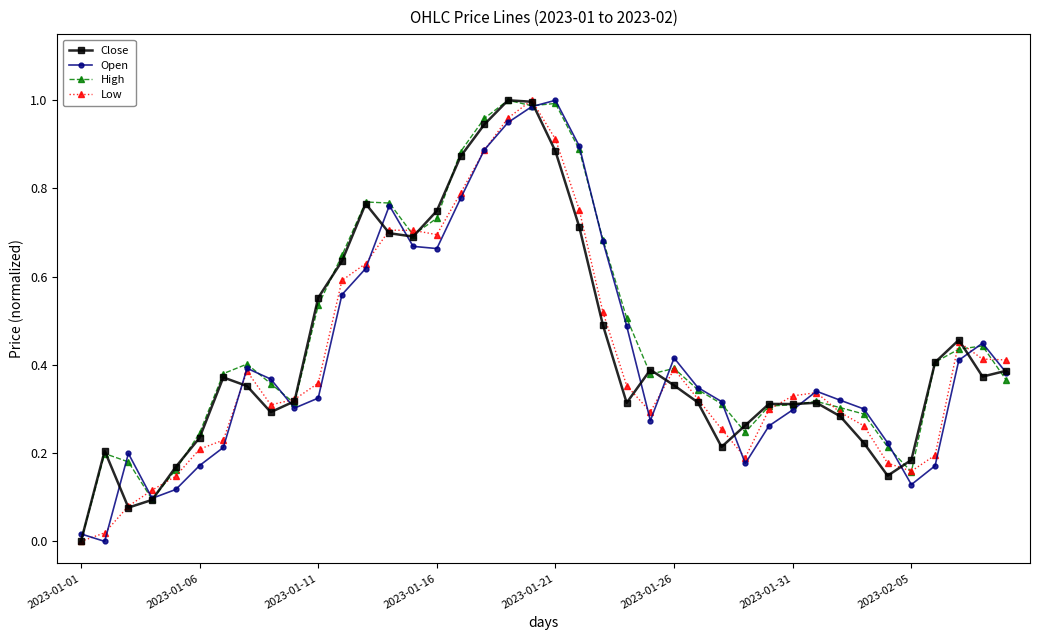

True or false: Close has more than 1 points higher than both neighbors.

True